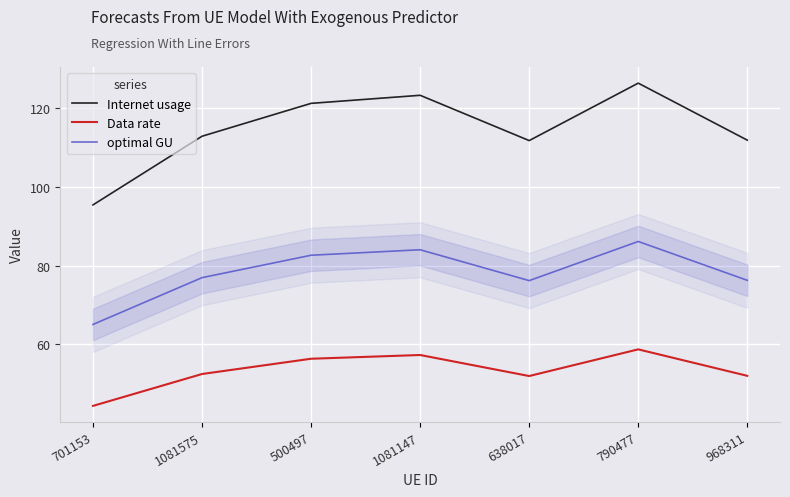

True or false: Internet usage and Data rate cross at least once.

False